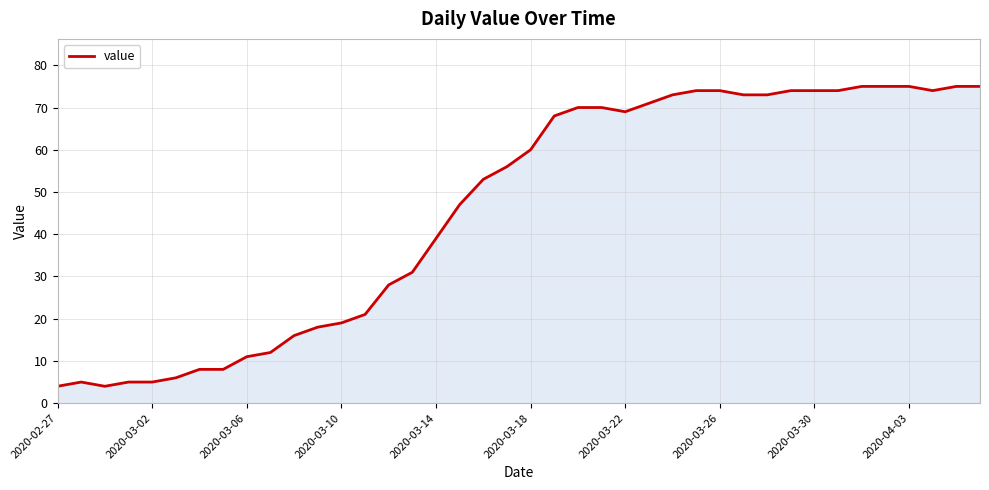

What is the maximum value shown in the chart?

75